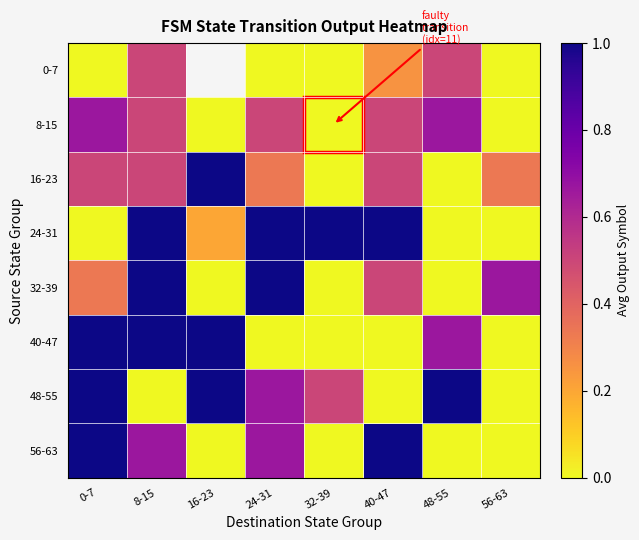

What is the spread (max minus min) of values at 8-15?

1.0